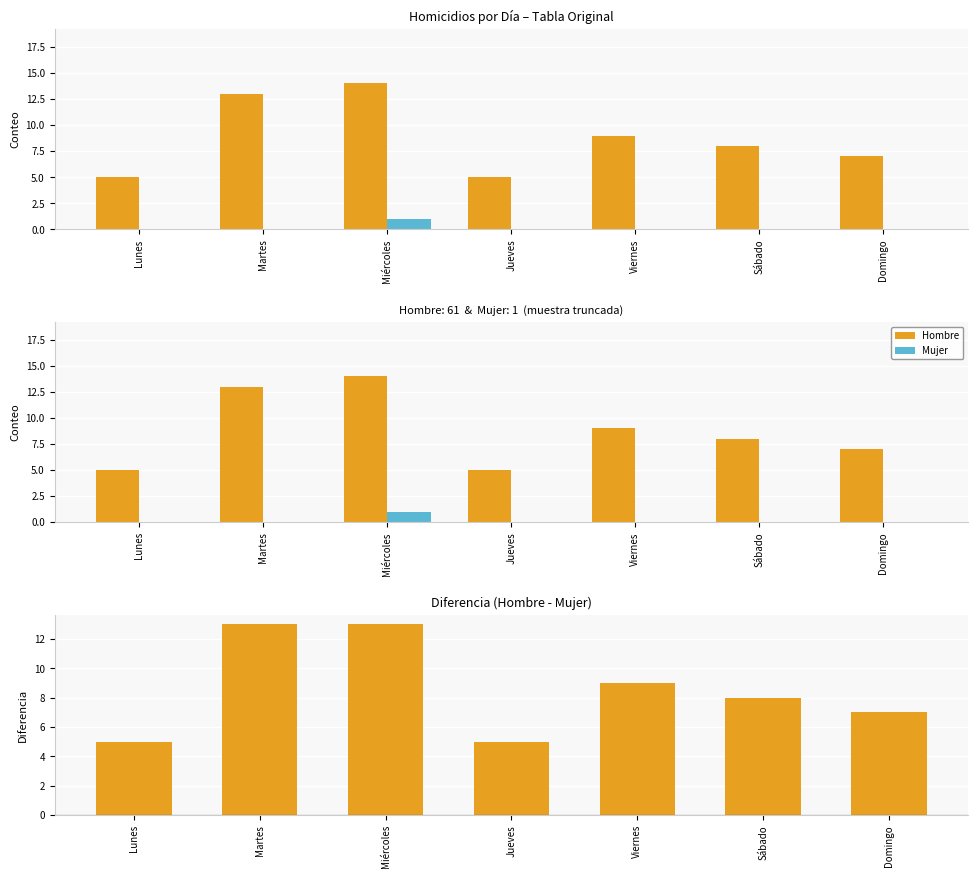

How many values in the Hombre series are below 8?

3